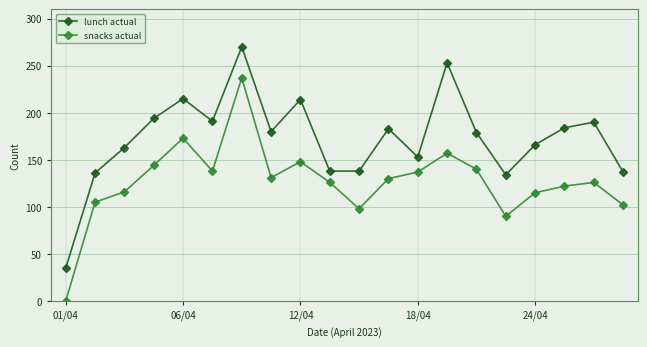

What is the sum of all snacks actual values?

2535